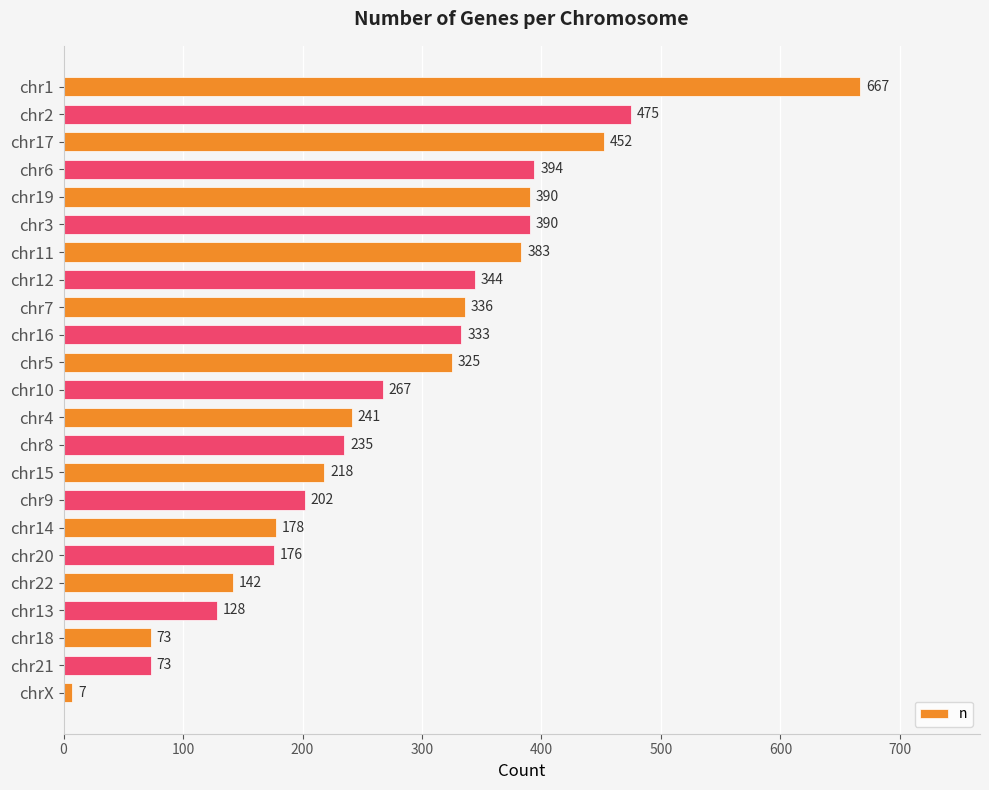

Does the chart contain stacked bars?

No